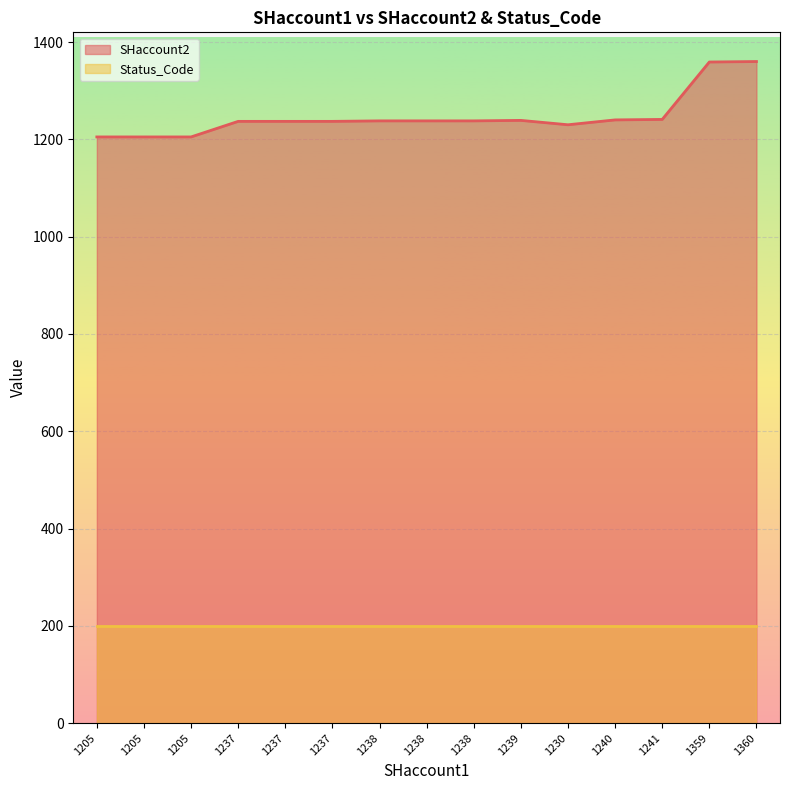

The chart shows a value of 1715 at 1237. True or false?

False